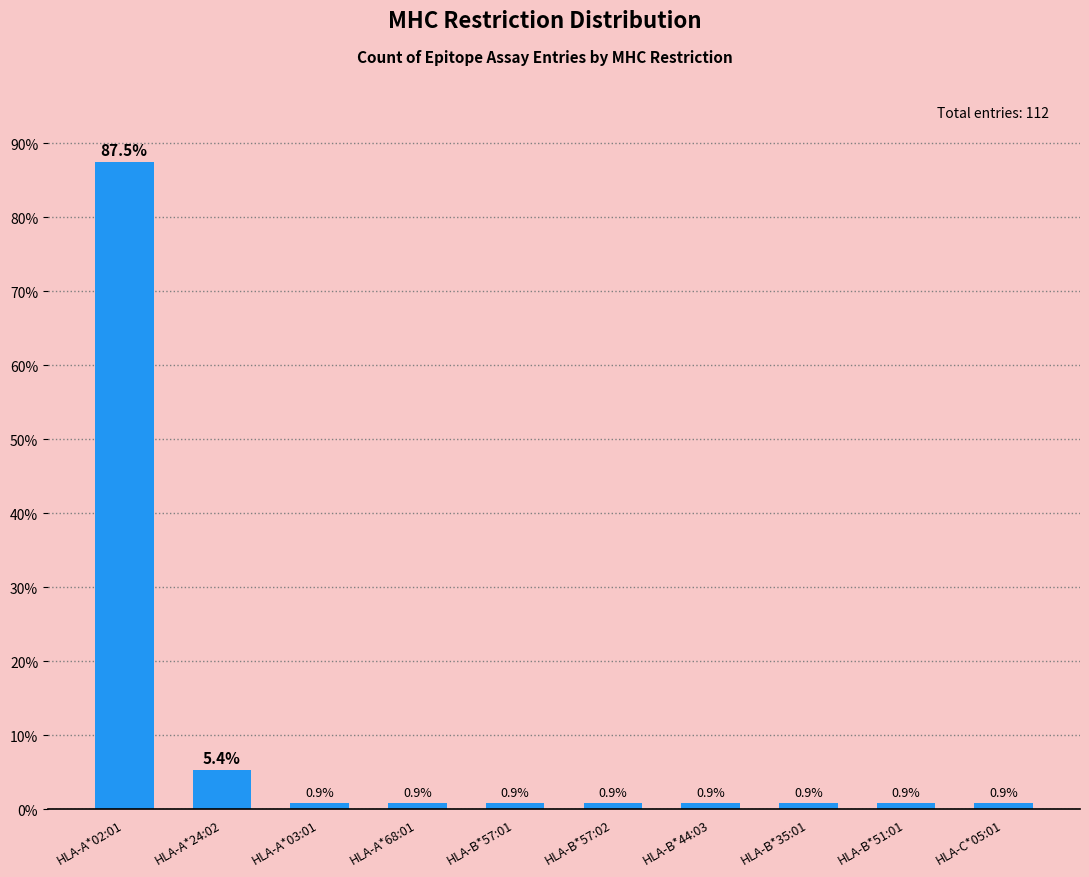

Approximately how many times larger is the value at HLA-B*35:01 compared to HLA-A*24:02?

0.2